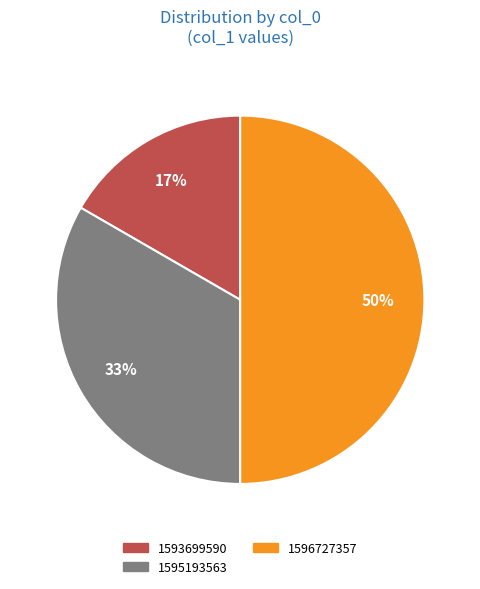

To the nearest percent, what is the difference between the largest and smallest slice percentages?

33%